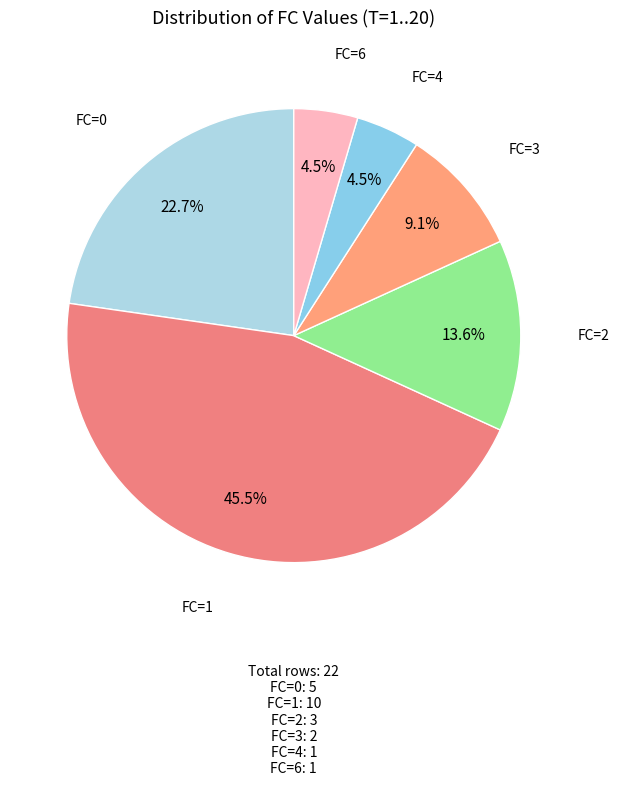

To the nearest percent, what is the average slice percentage?

17%